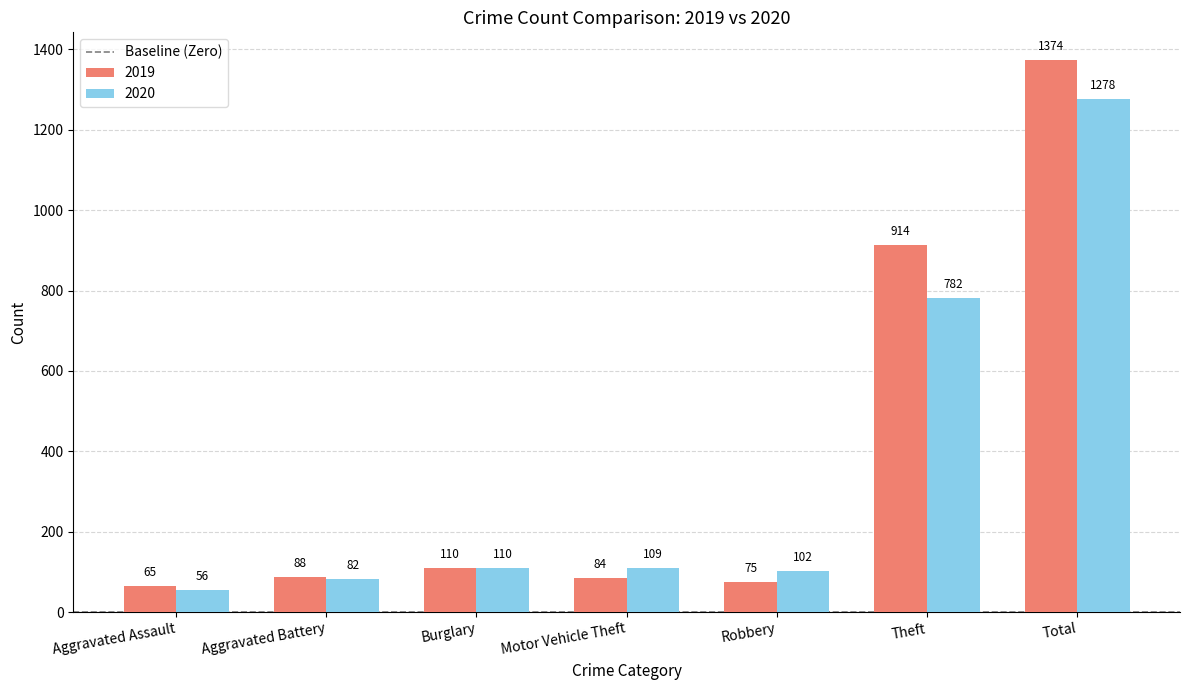

What is the difference between the highest and lowest values at Motor Vehicle Theft?

25